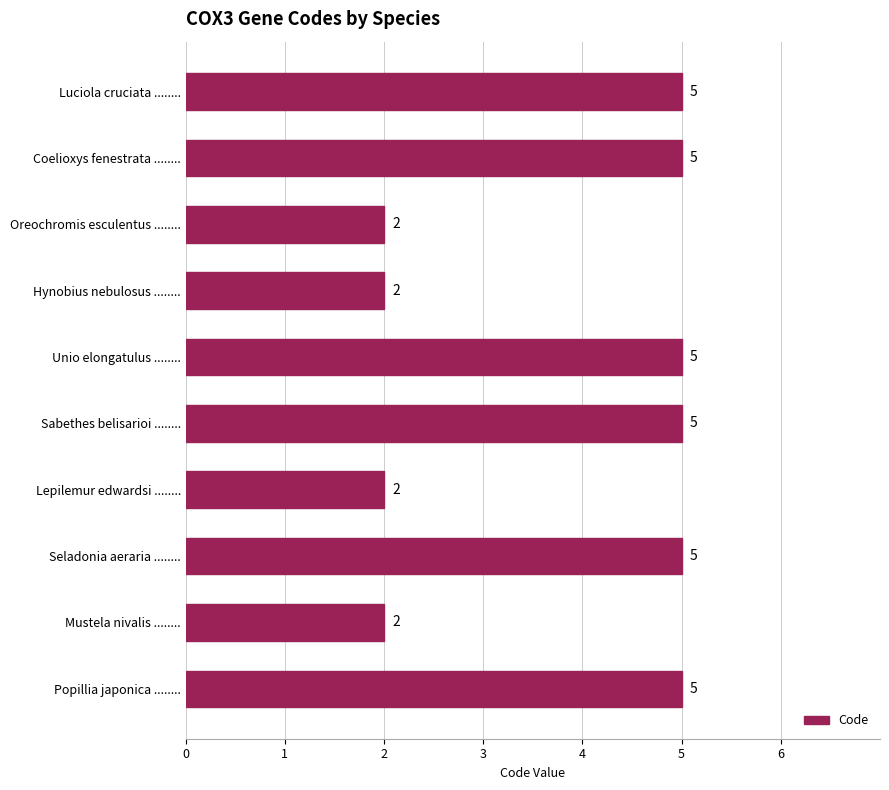

What is the smallest value displayed?

2